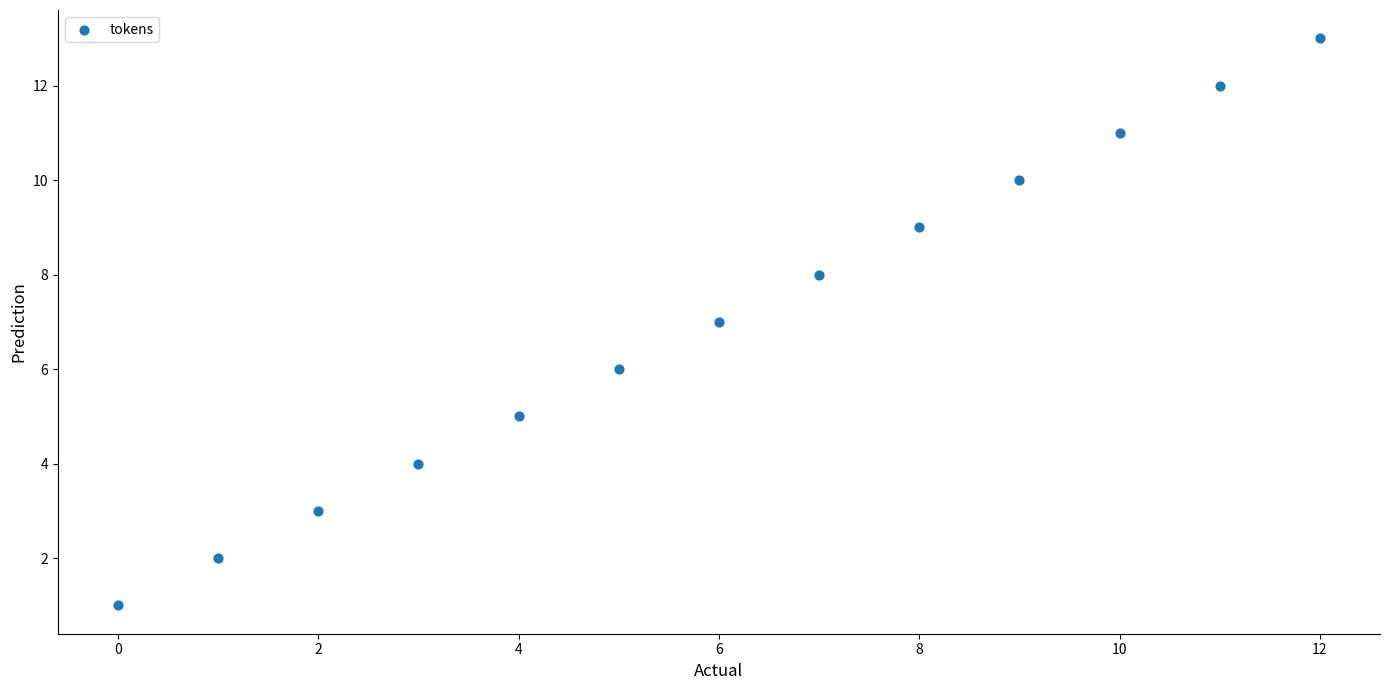

What is the range of Y values (max minus min)?

12